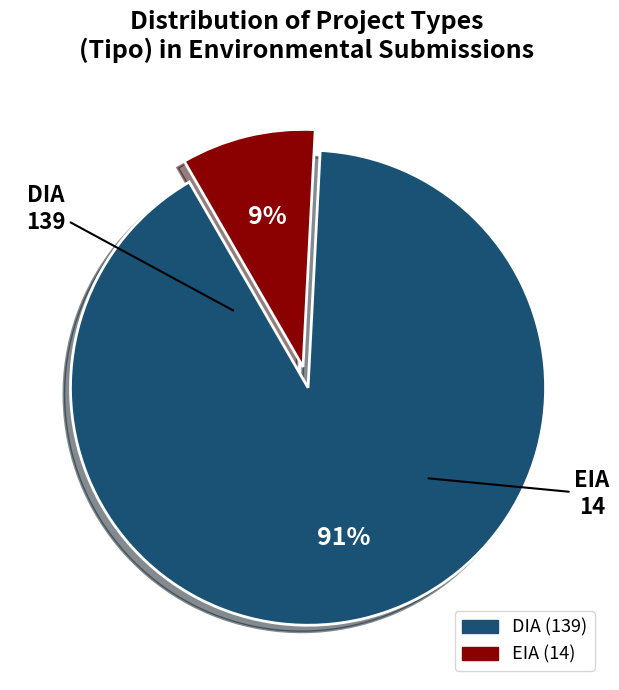

To the nearest percent, what is the average slice percentage?

50%